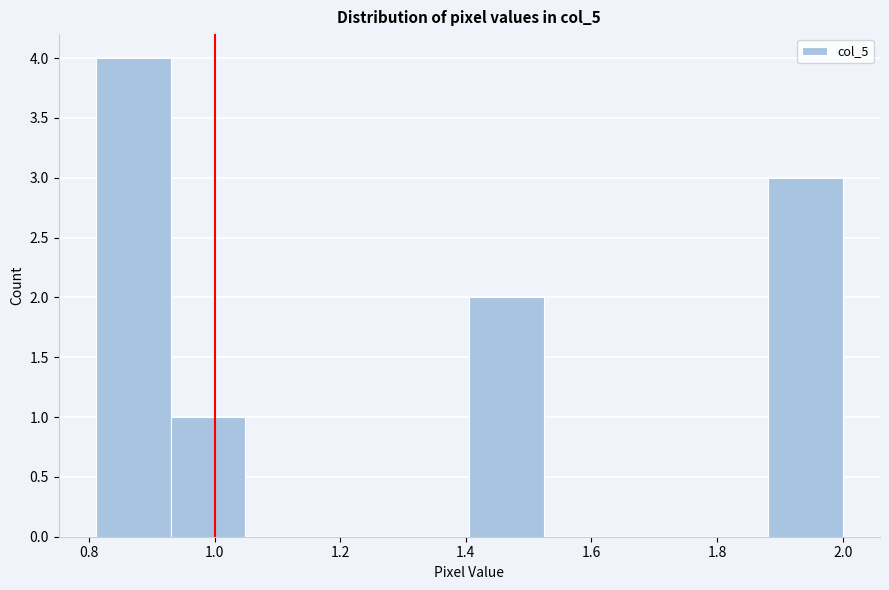

Reading left to right, transcribe this chart: for each bar, give the range it covers on the x-axis and its height. Neither the bar edges nor the heights are printed on the chart, so give them approximately, as read against the axes.

0.82 to 0.94: 4
0.94 to 1.04: 1
1.04 to 1.16: 0
1.16 to 1.28: 0
1.28 to 1.40: 0
1.40 to 1.52: 2
1.52 to 1.64: 0
1.64 to 1.76: 0
1.76 to 1.88: 0
1.88 to 2.00: 3